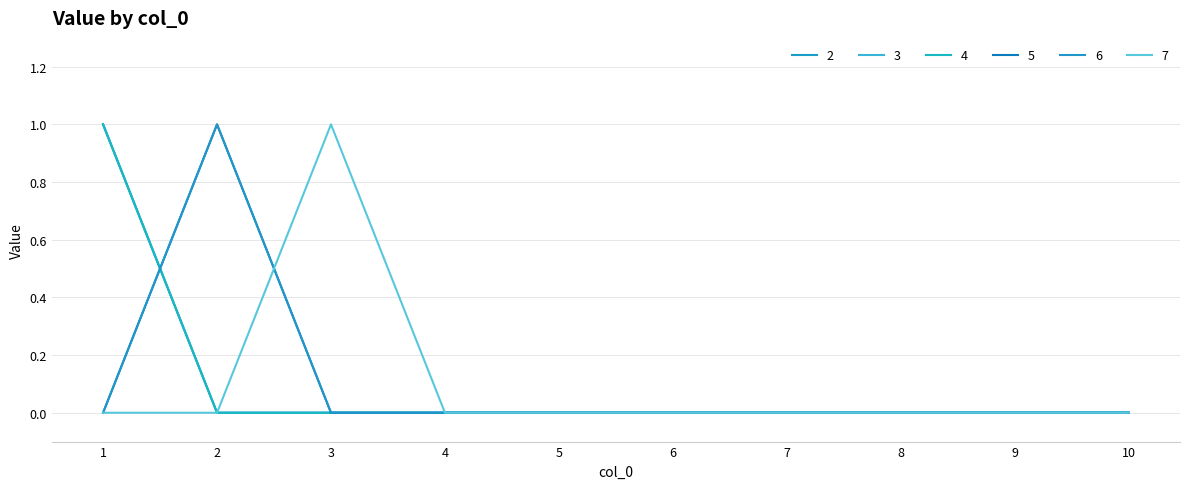

True or false: 7 and 3 intersect in this chart.

False